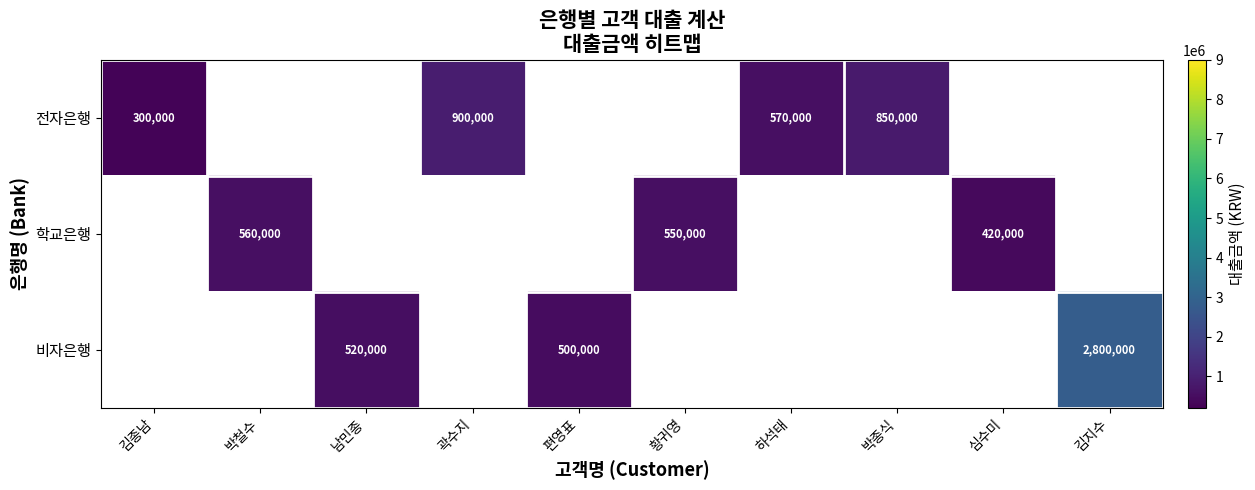

True or false: 전자은행 has a value of 850000 at 박종식.

True